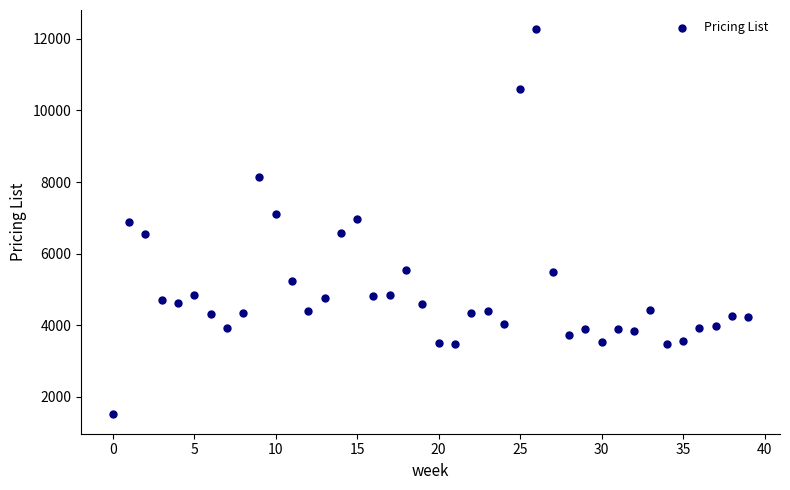

What is the range of Y values (max minus min)?

10756